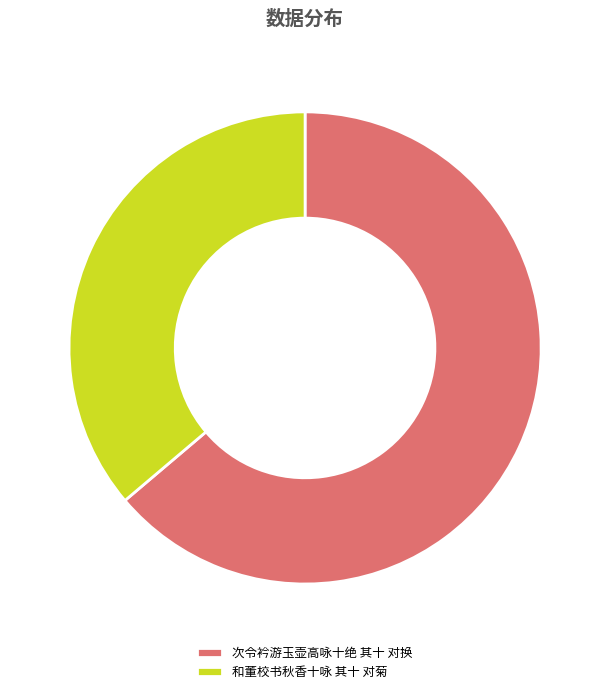

Is there a majority slice in this chart?

Yes